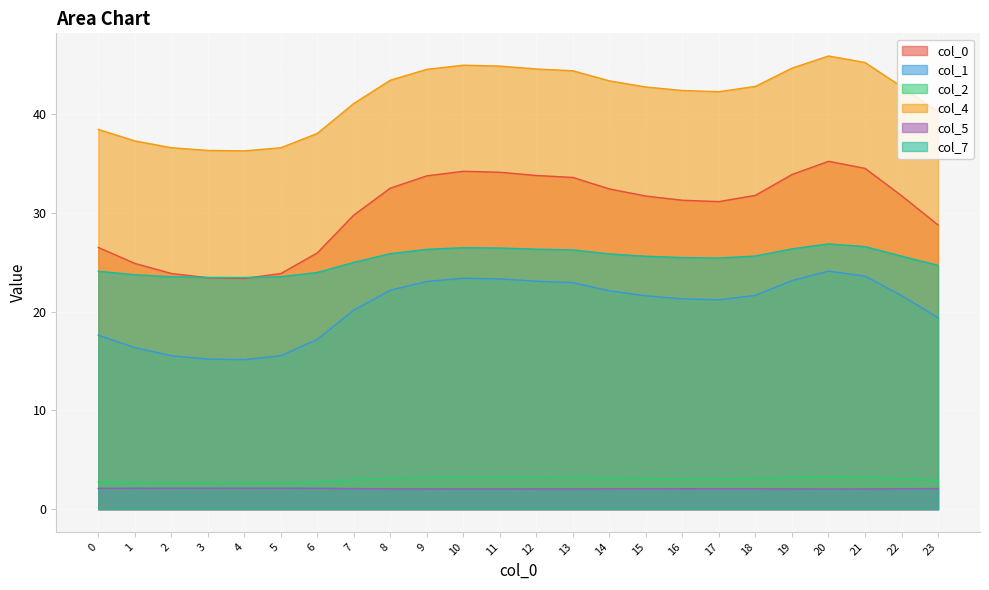

True or false: 5 has a value of 2.1 at 23.

True